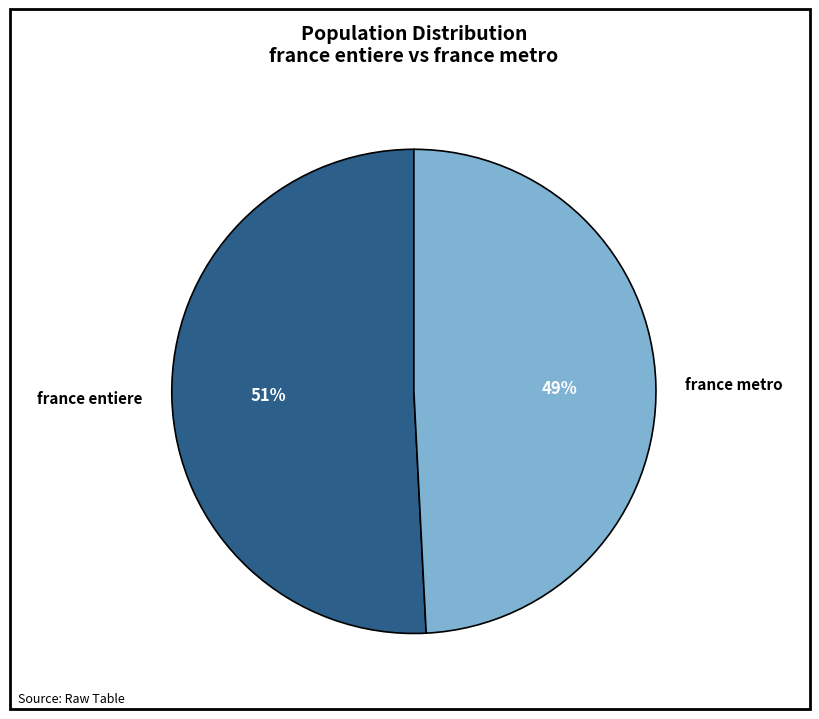

How many slices are in this pie chart?

2